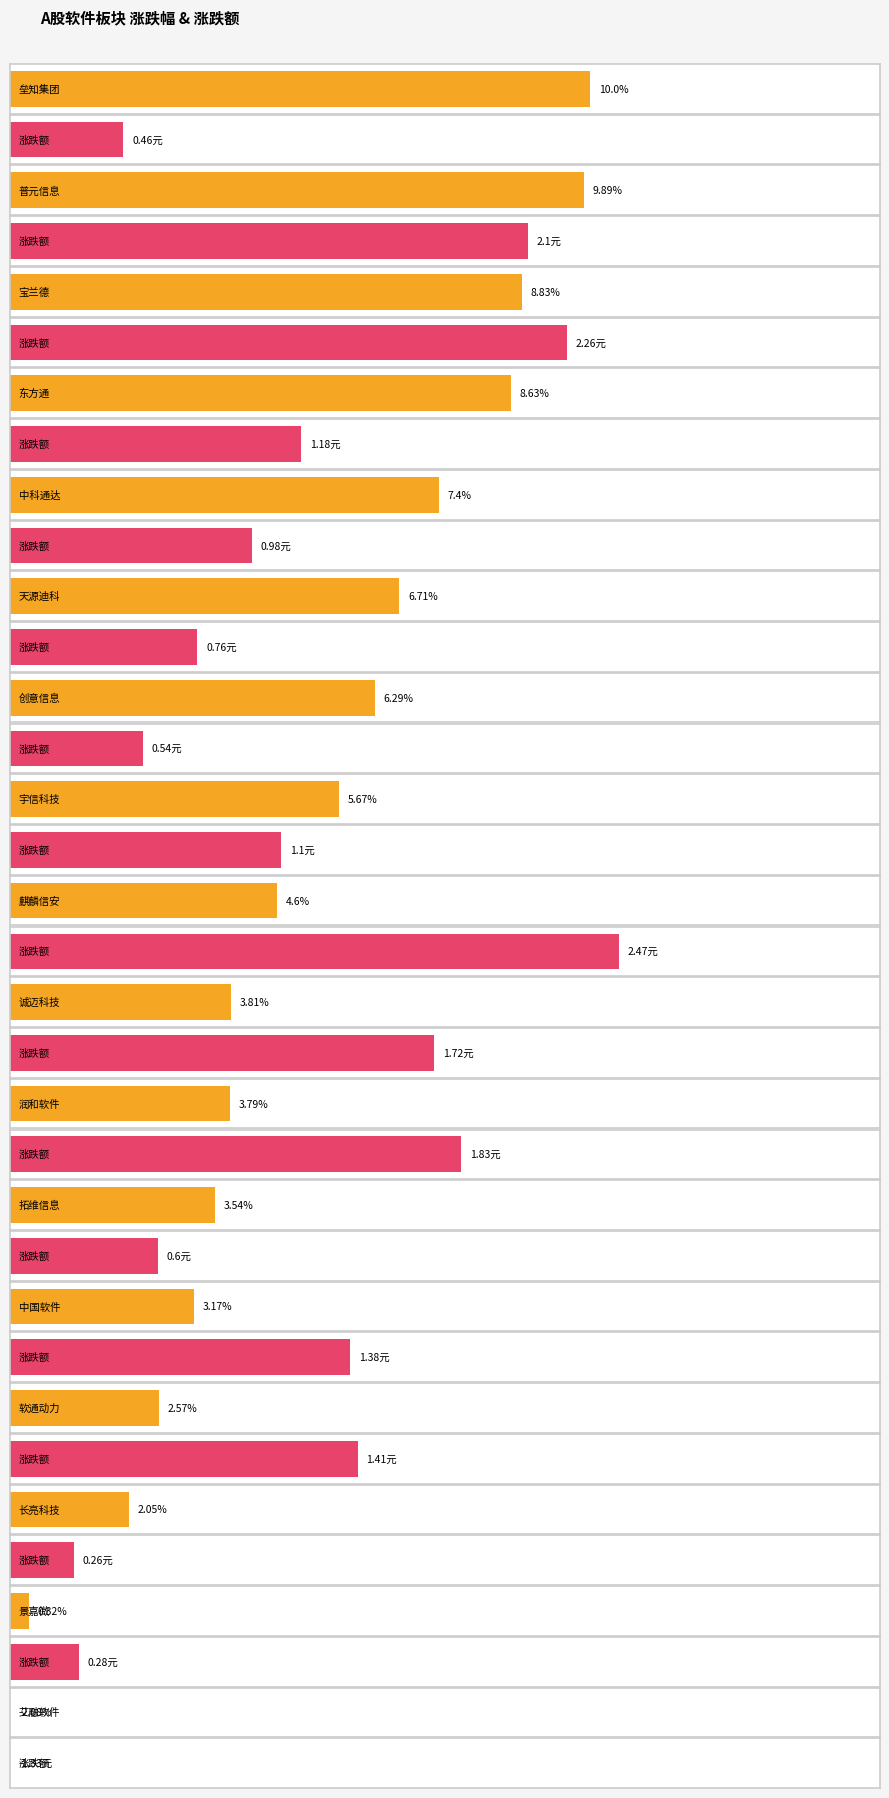

Is it true that 涨跌幅 equals 2.6 at 软通动力?

True